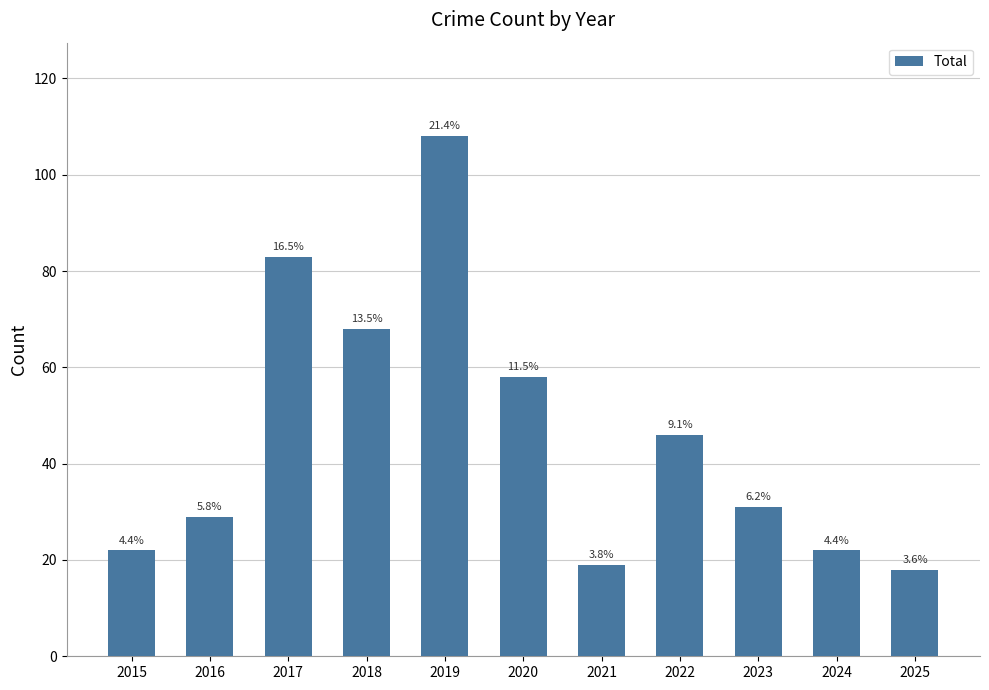

How many bars are there in total?

11